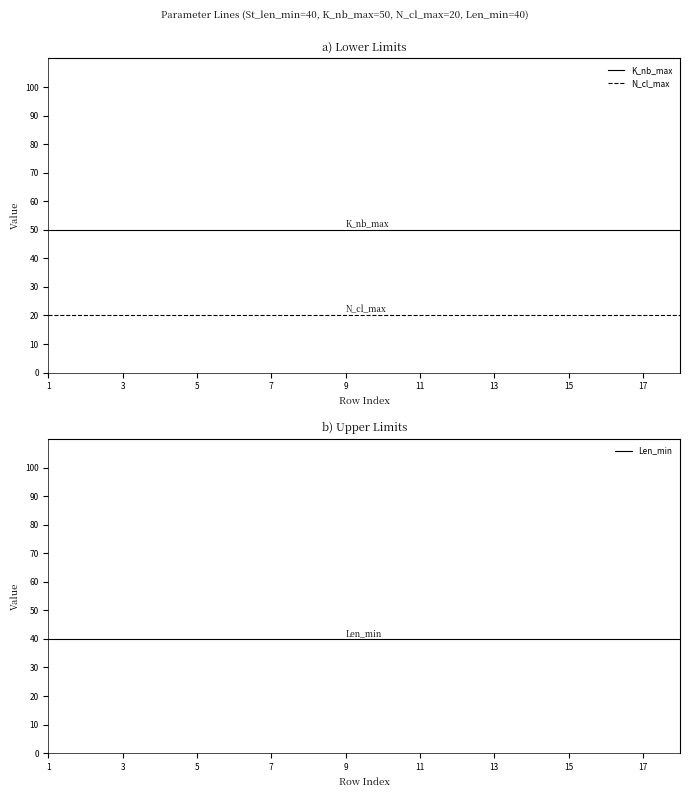

True or false: N_cl_max has a value of 36 at 15.

False